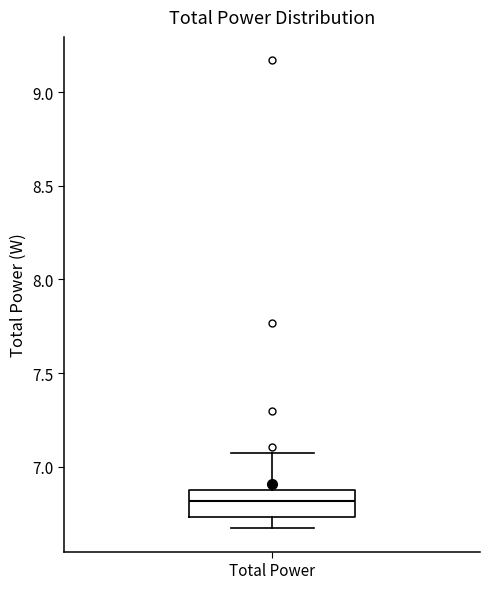

Where does the lower whisker of the box for Total Power end on the y-axis? The values are not printed on the chart, so give them approximately, as read against the axis.

6.65